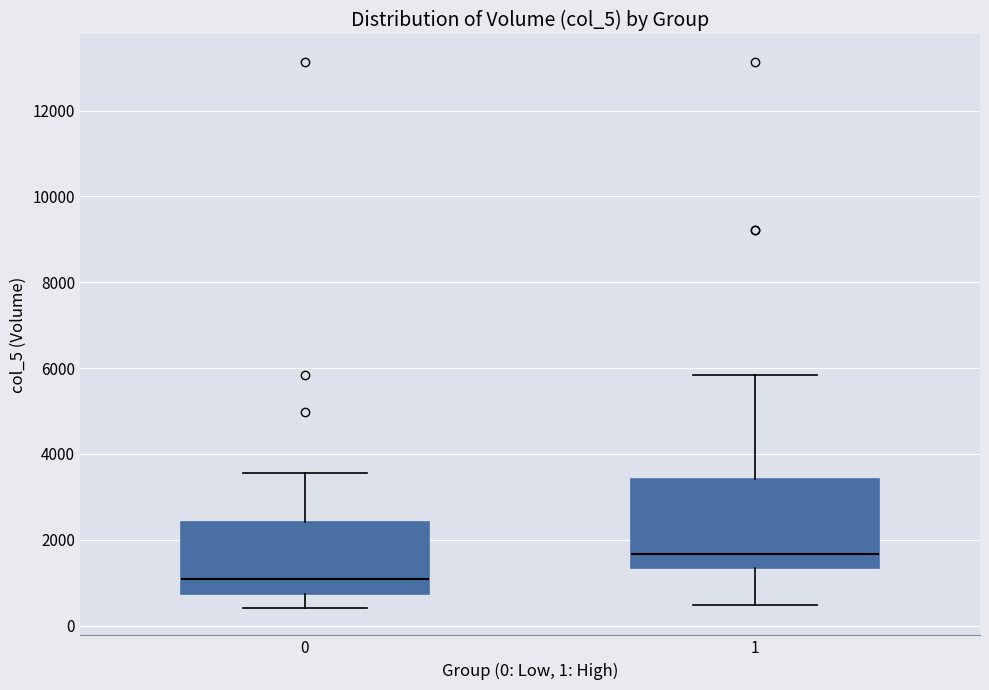

Which box is the tallest, from its lower edge to its upper edge?

1